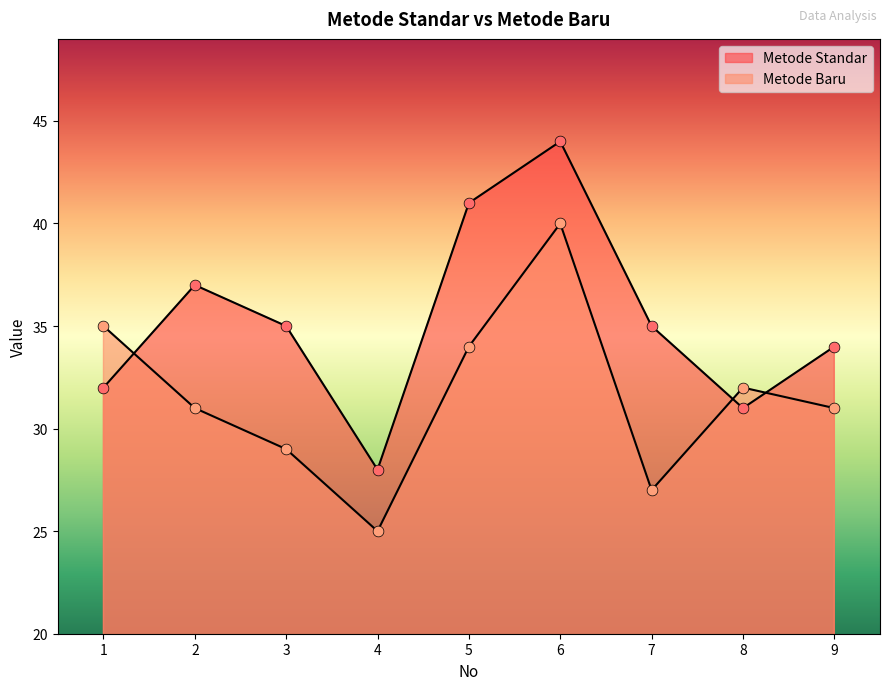

Is the value of Metode Standar at 9 greater than the value of Metode Baru at 9?

Yes